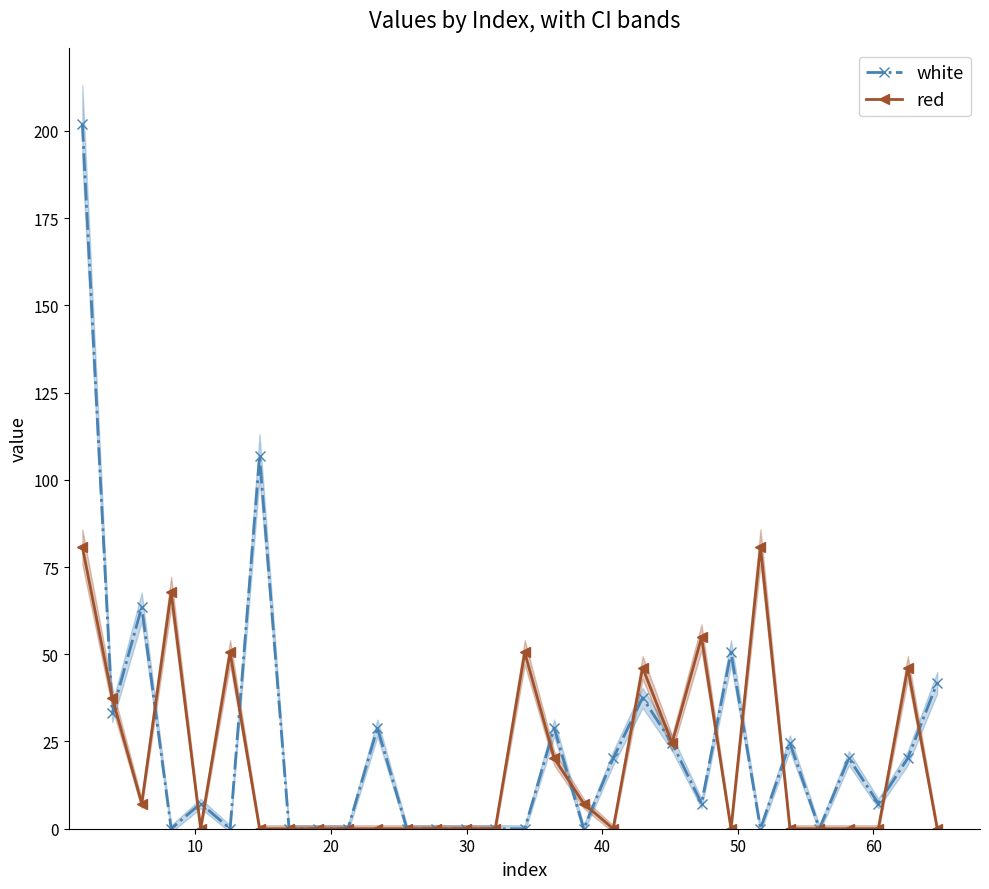

What is the value of the white point at the 30th from the left?

41.8